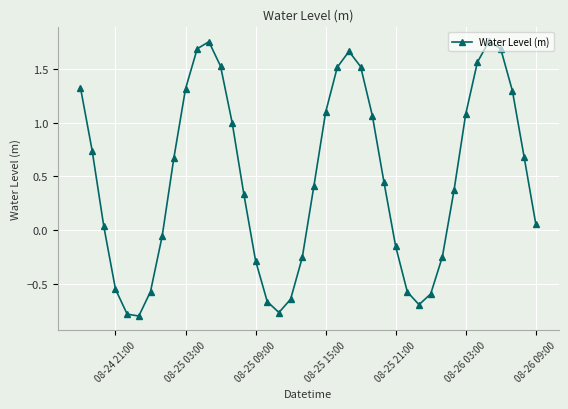

What is the value of the 14th point from the left?

1.0